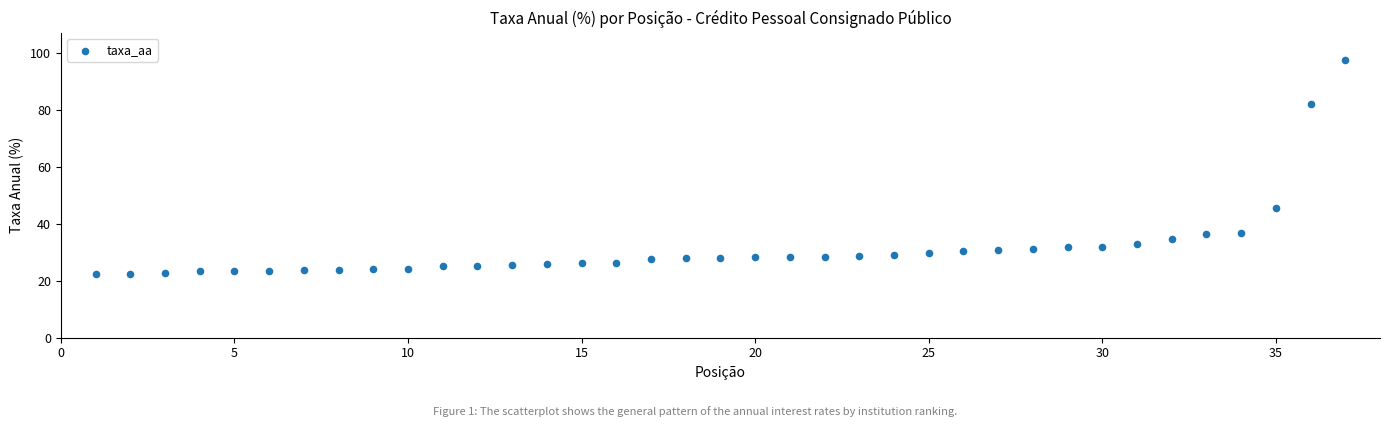

What is the range of X values (max minus min)?

36.0